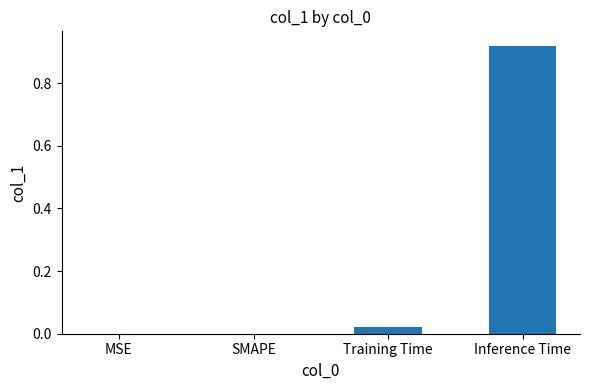

Which category has the highest value across all series?

Inference Time